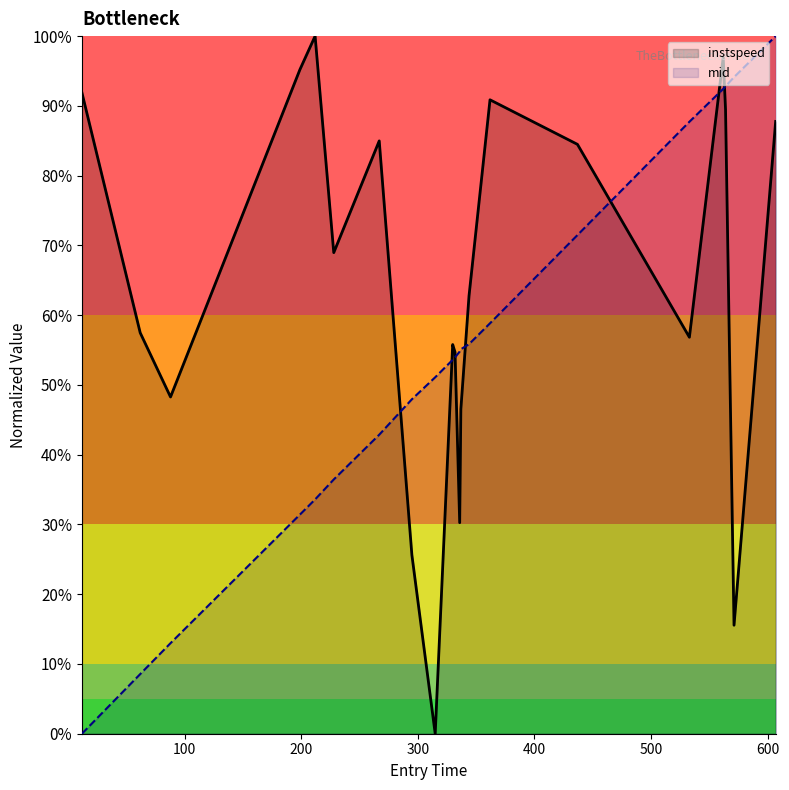

Where do mid_norm and instspeed first cross each other?

267.0 and 295.0